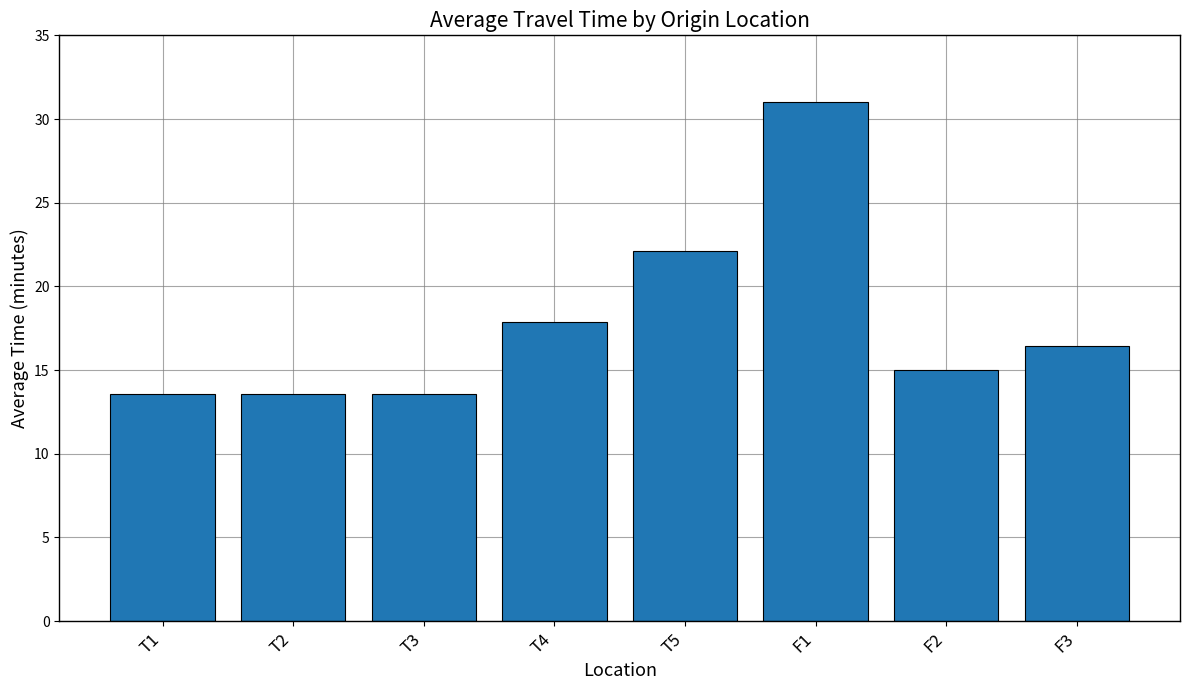

The value at F2 is 22.2. True or false?

False